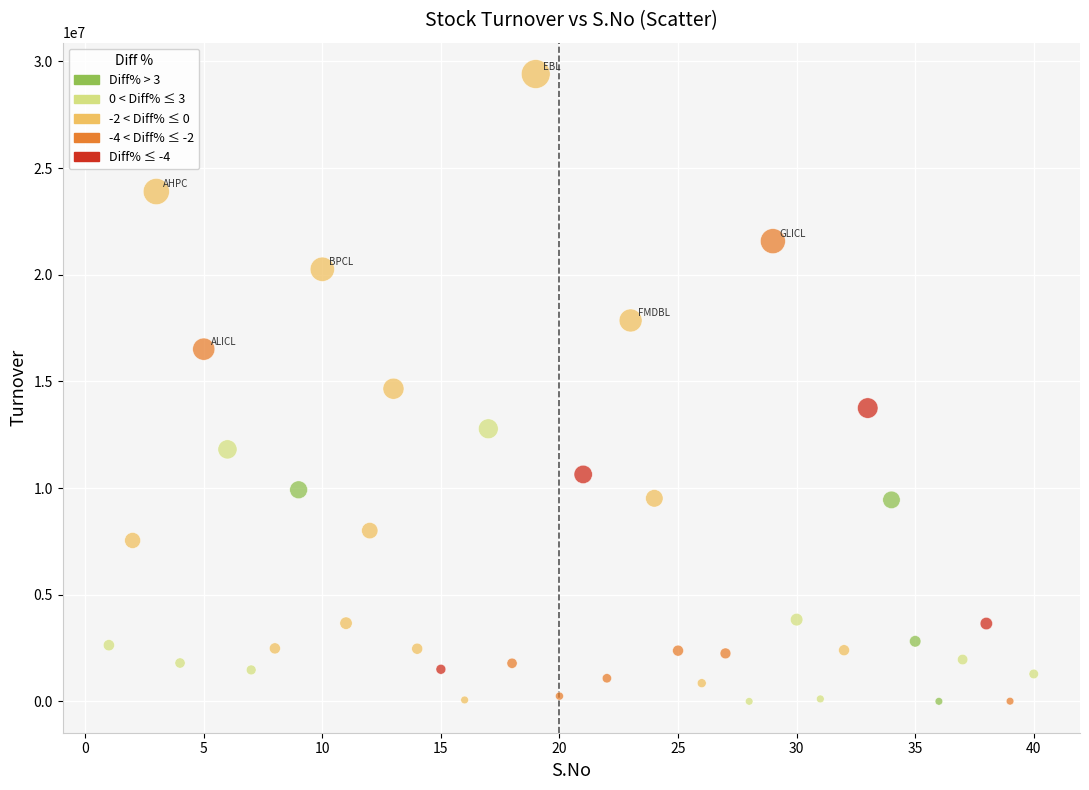

What is the range of X values (max minus min)?

39